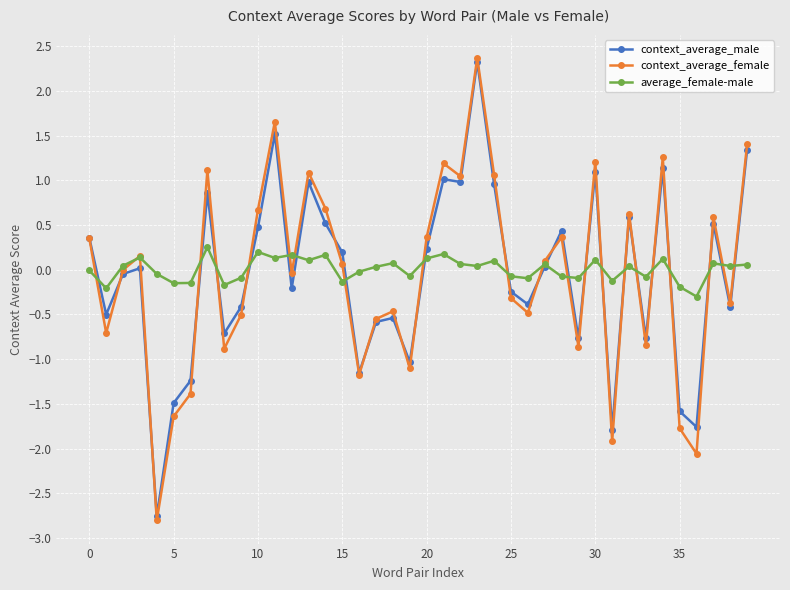

Which series has the largest range (max minus min)?

context_average_female